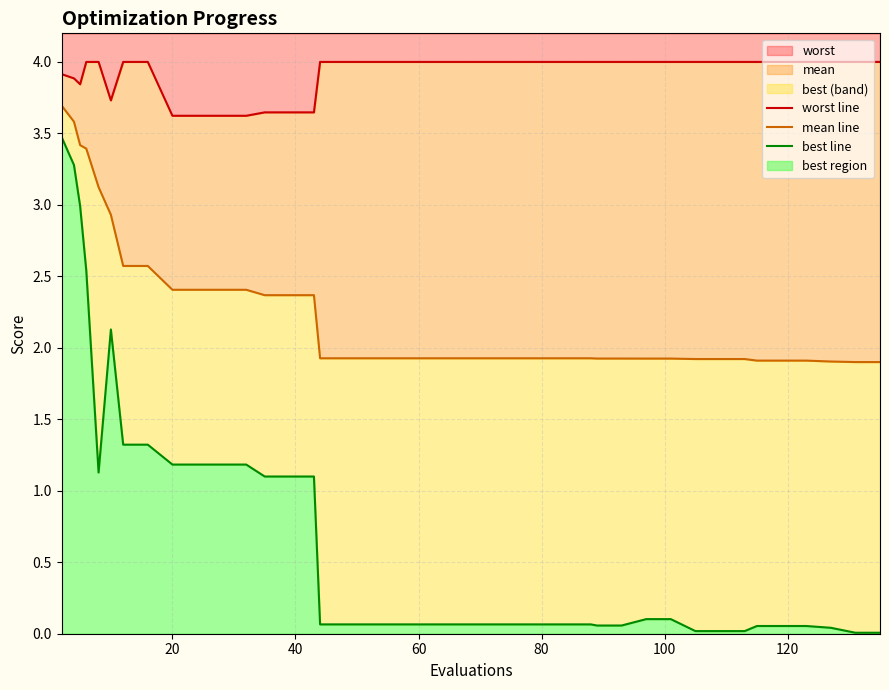

What is the difference between the maximum and minimum values in the best line series?

3.5